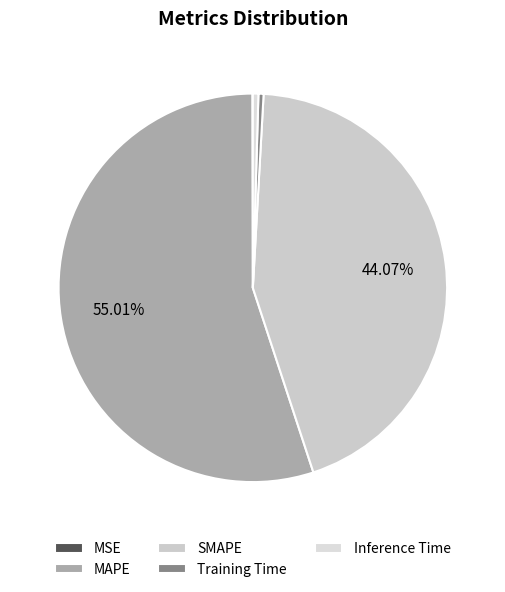

What percentage is the SMAPE slice, to the nearest percent?

44%